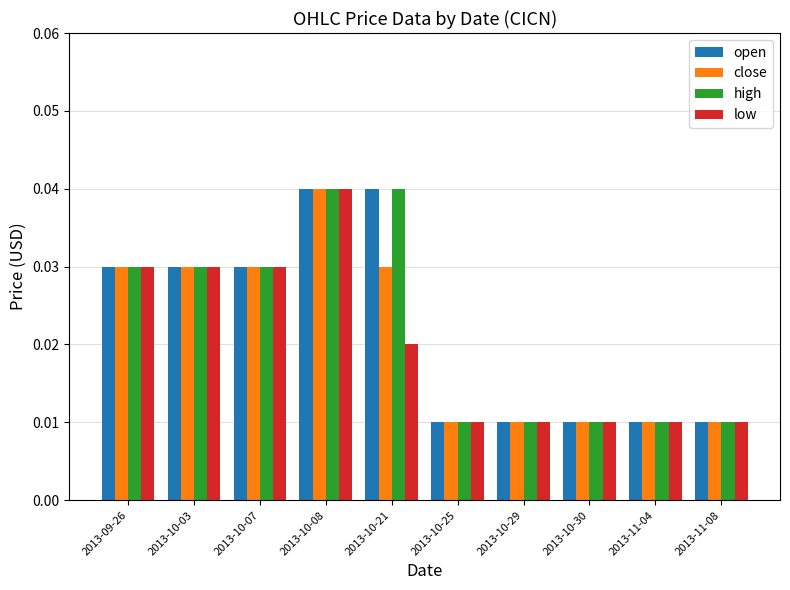

How many high values are between 0 and 1?

10